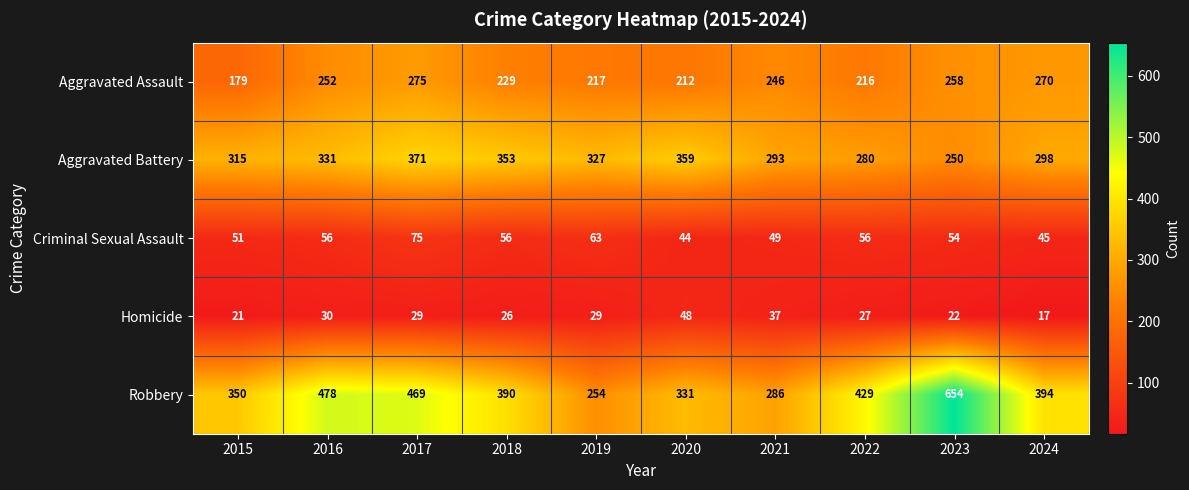

How many categories are shown in the chart?

10